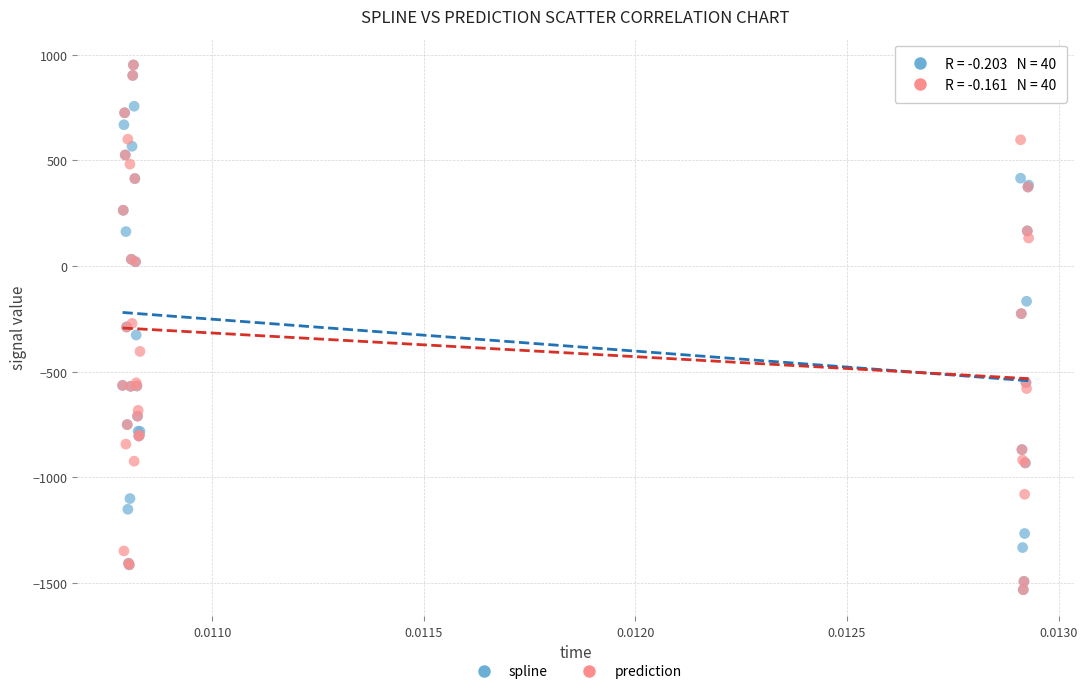

What are all the series names shown in the legend?

spline, prediction